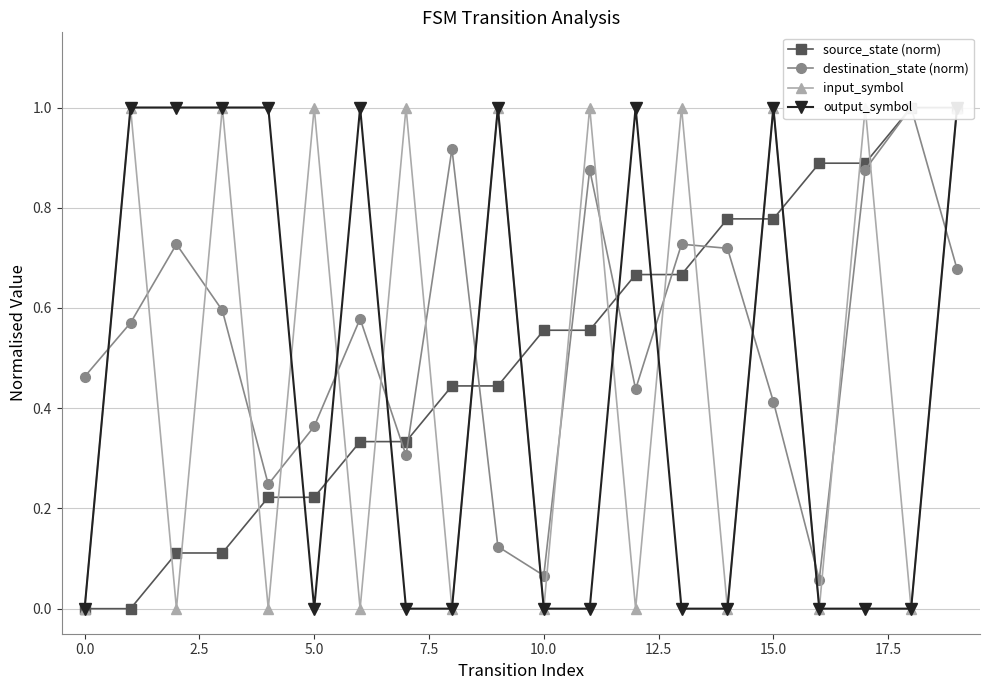

List the series in order of their peak value, lowest first.

source_state (norm), destination_state (norm), input_symbol, output_symbol